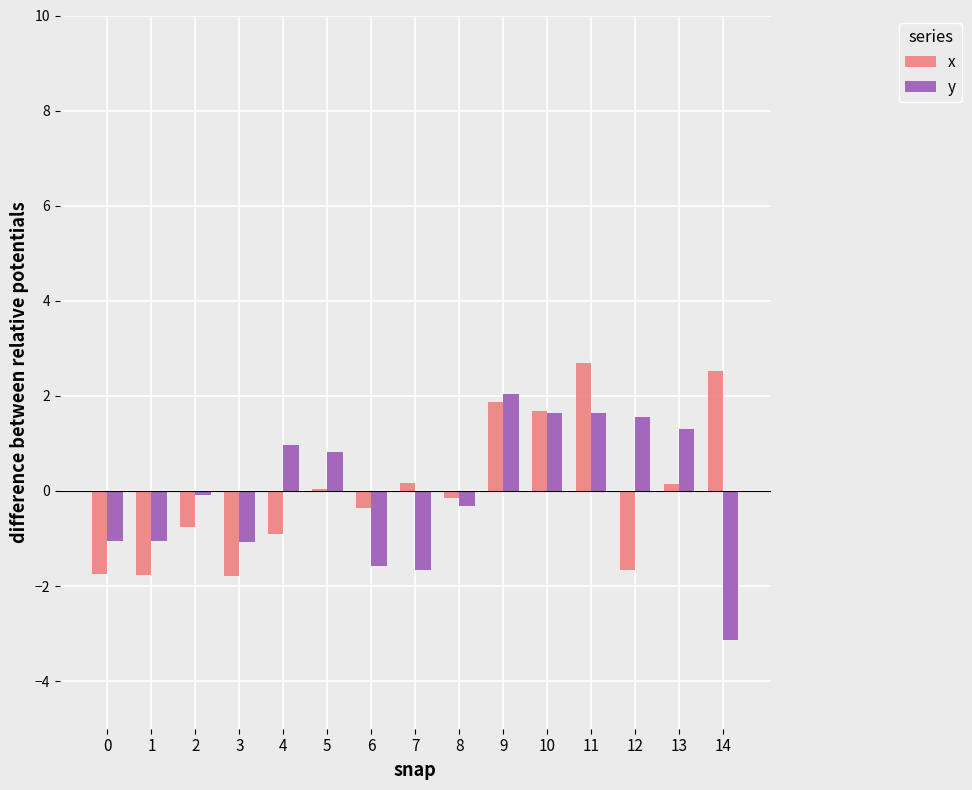

What is the approximate value of x at 9?

1.9